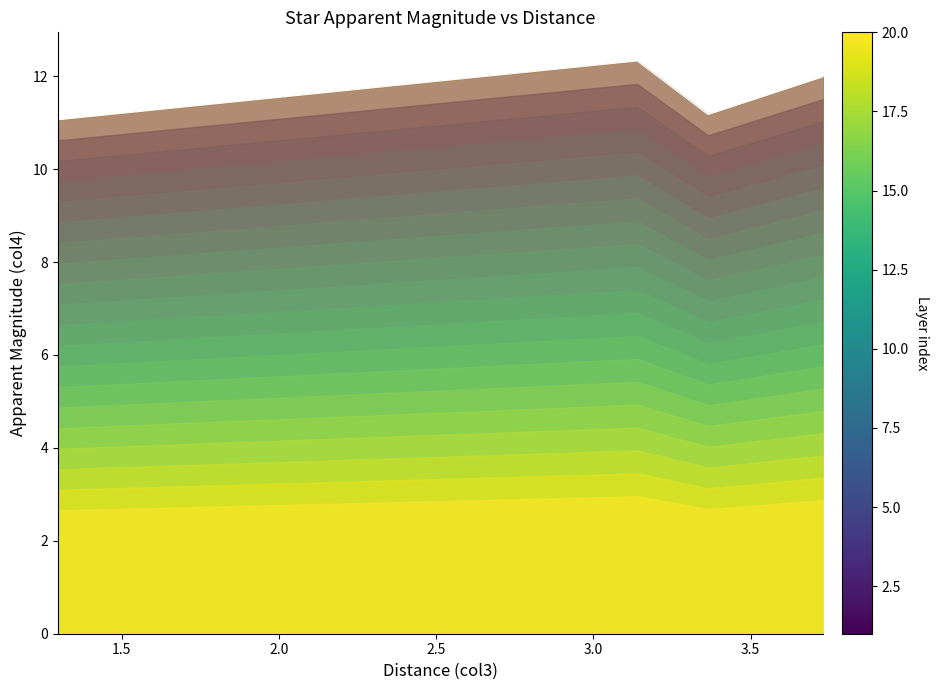

Does the chart have visible grid lines?

No